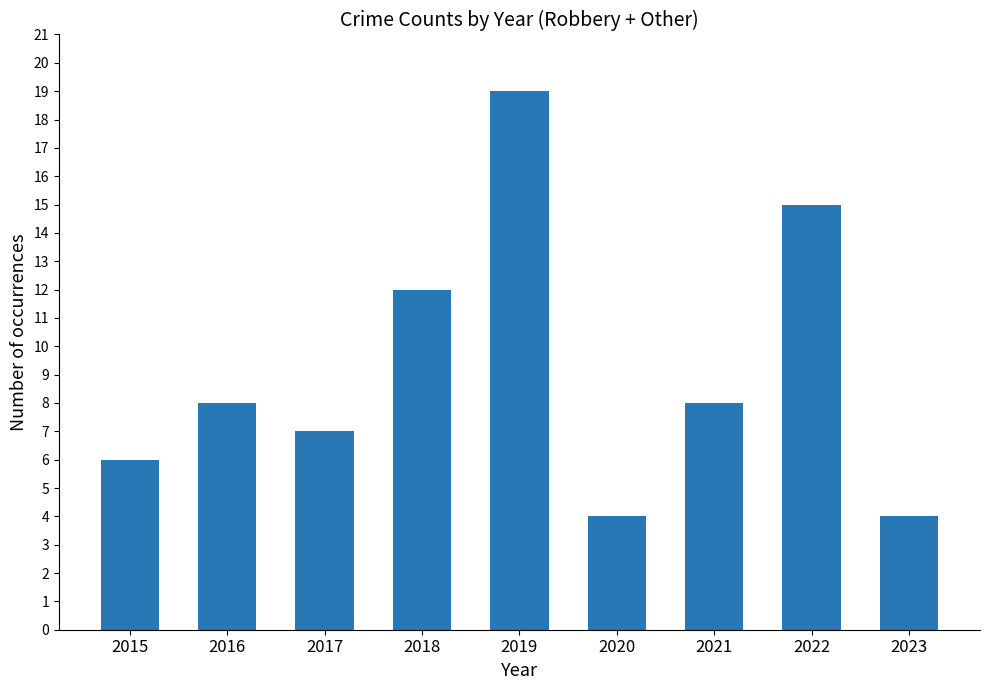

What is the value of the 8th bar from the left?

15